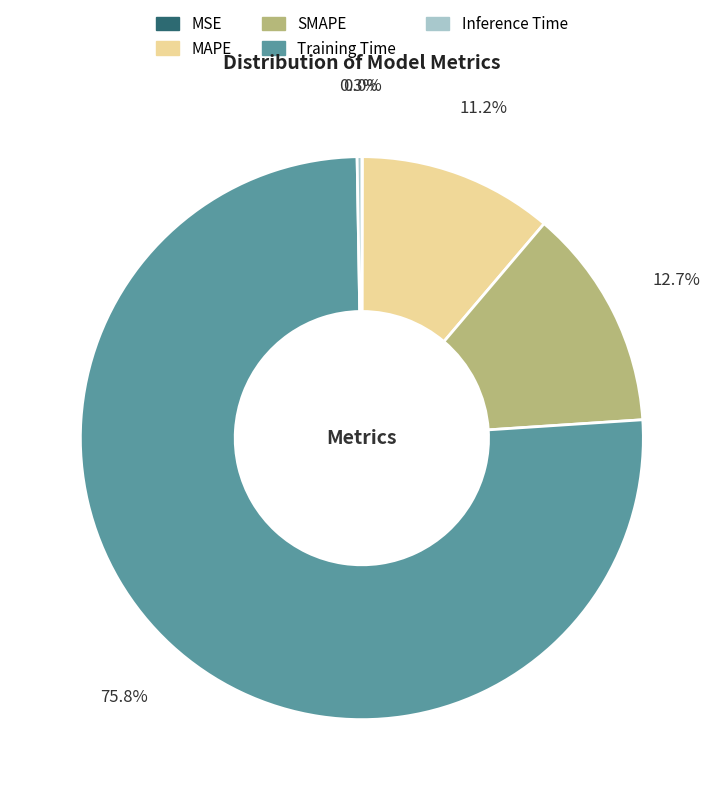

To the nearest percent, what is the average slice percentage?

20%